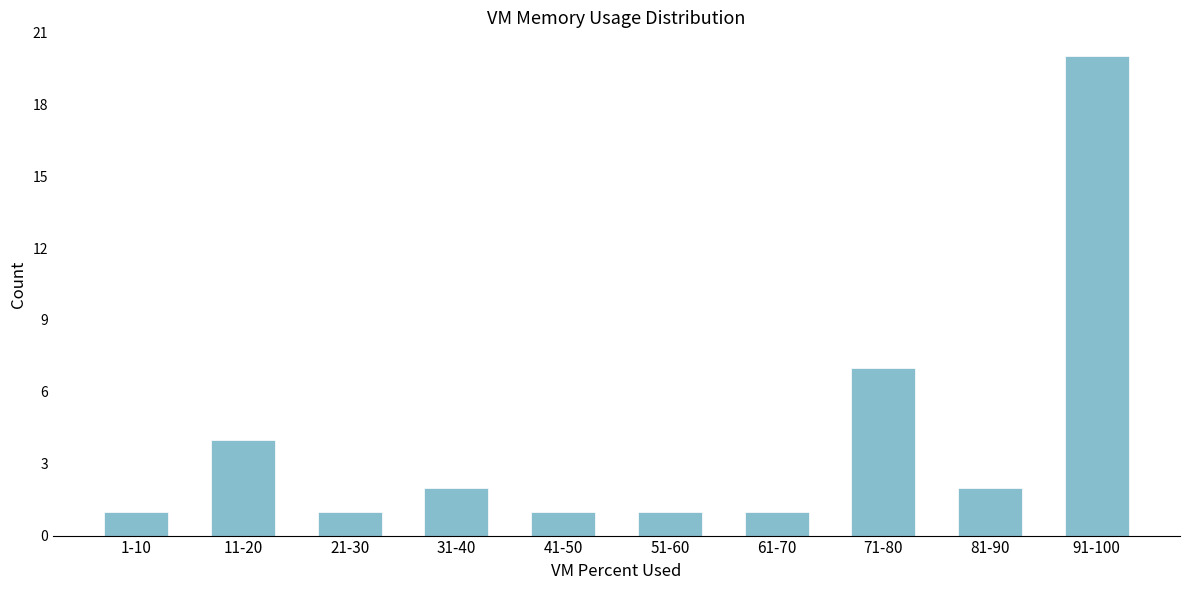

Reading right to left, list all the values displayed in this chart.

20	2	7	1	1	1	2	1	4	1